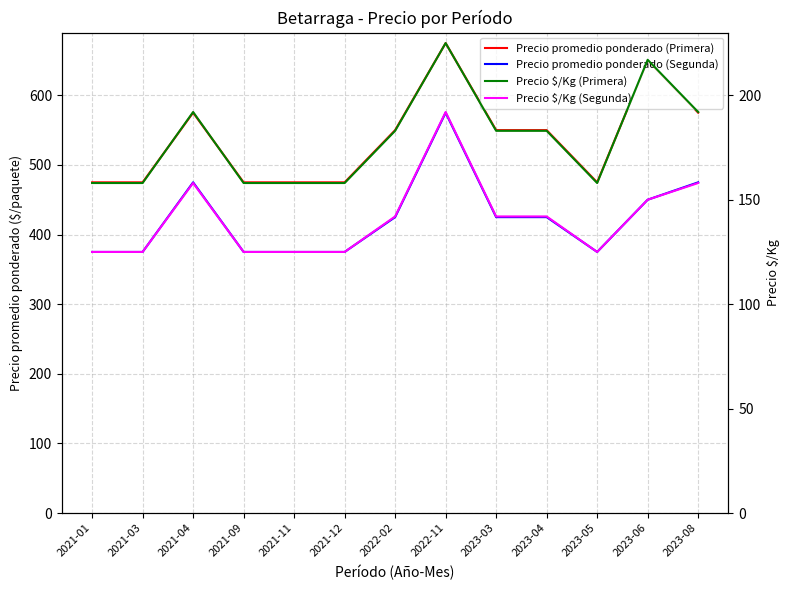

What is the average value of the Precio promedio ponderado (Primera) series?

537